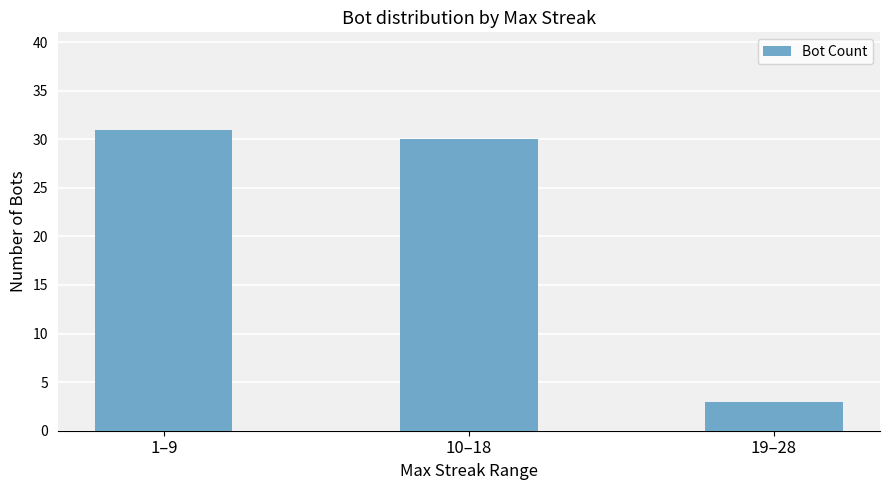

What is the ratio of the value at 10–18 to the value at 1–9?

1.0